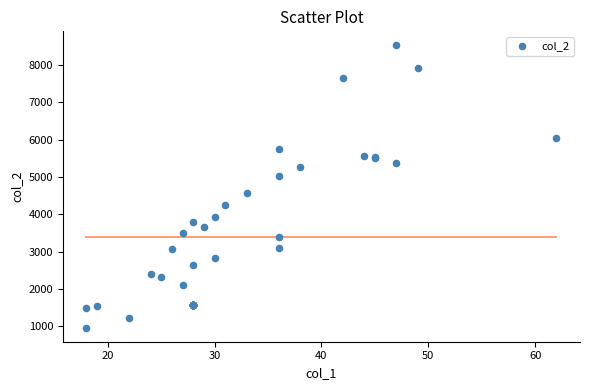

What Y value in the scatter plot is closest to 4746?

4585